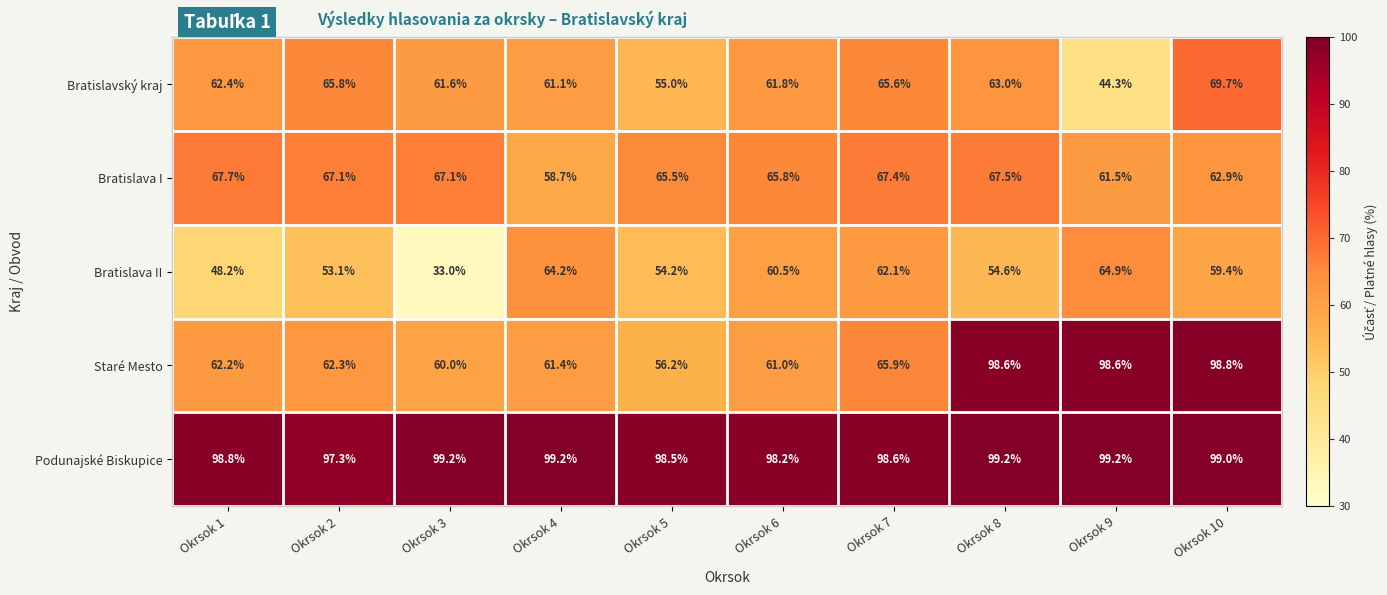

What is the maximum value shown in the chart?

99.2